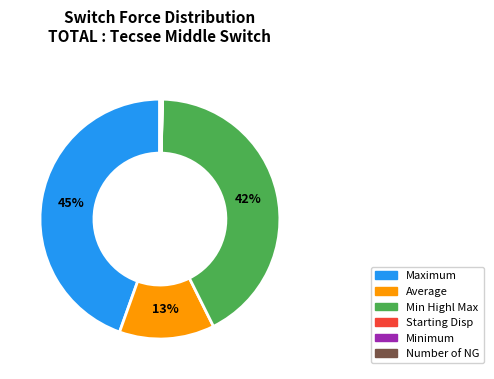

To the nearest percent, what percentage of the pie is Average?

13%